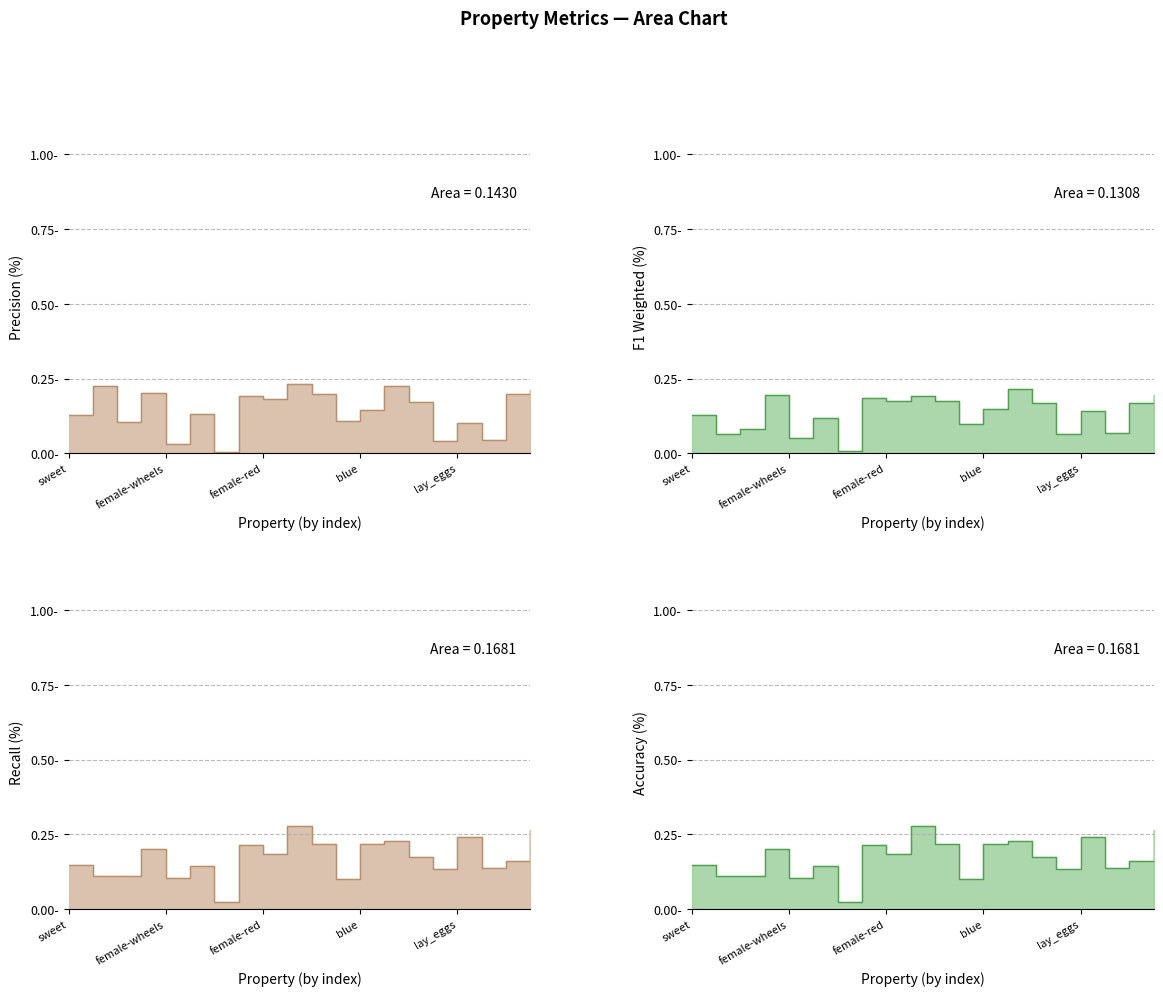

What is the label of the 1st point from the left?

sweet